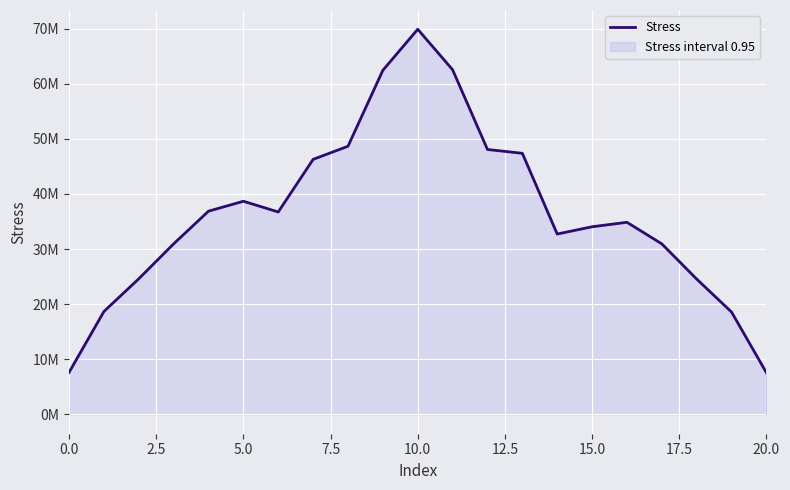

How many data points are above 34852227?

11